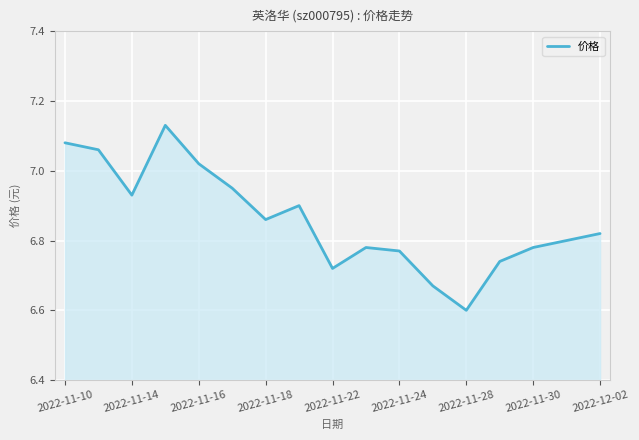

How many lines are shown in the chart?

1